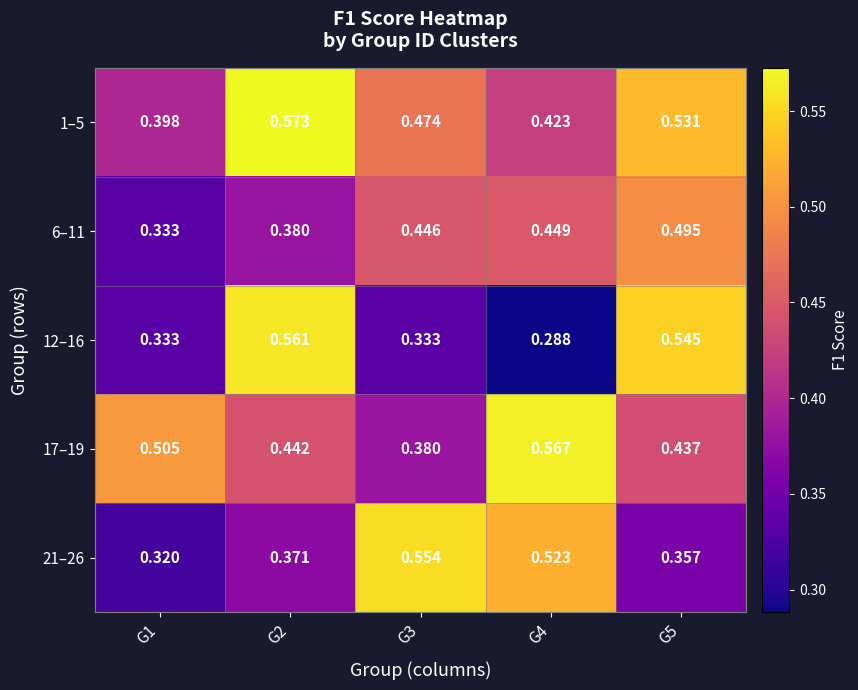

Which series has the largest range (max minus min)?

12–16